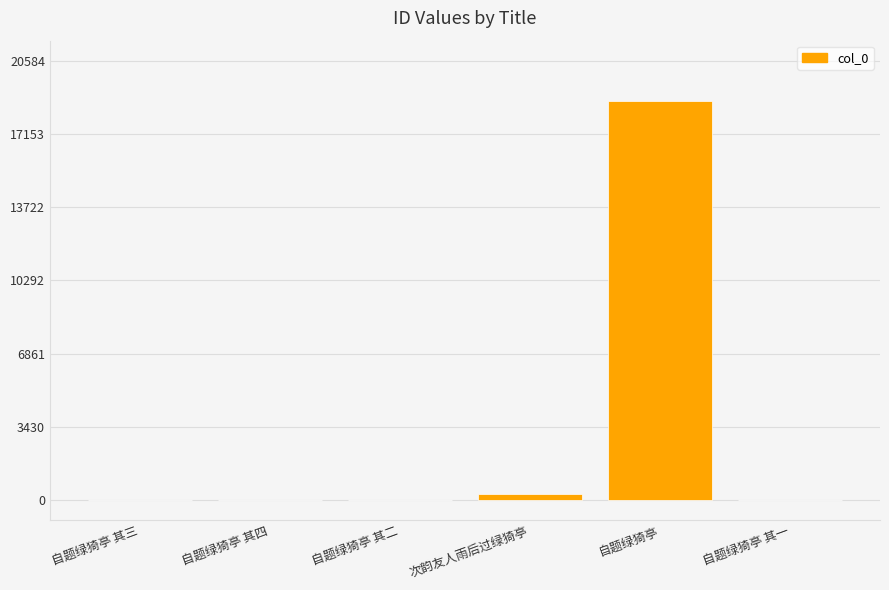

How many distinct data groups are displayed?

1